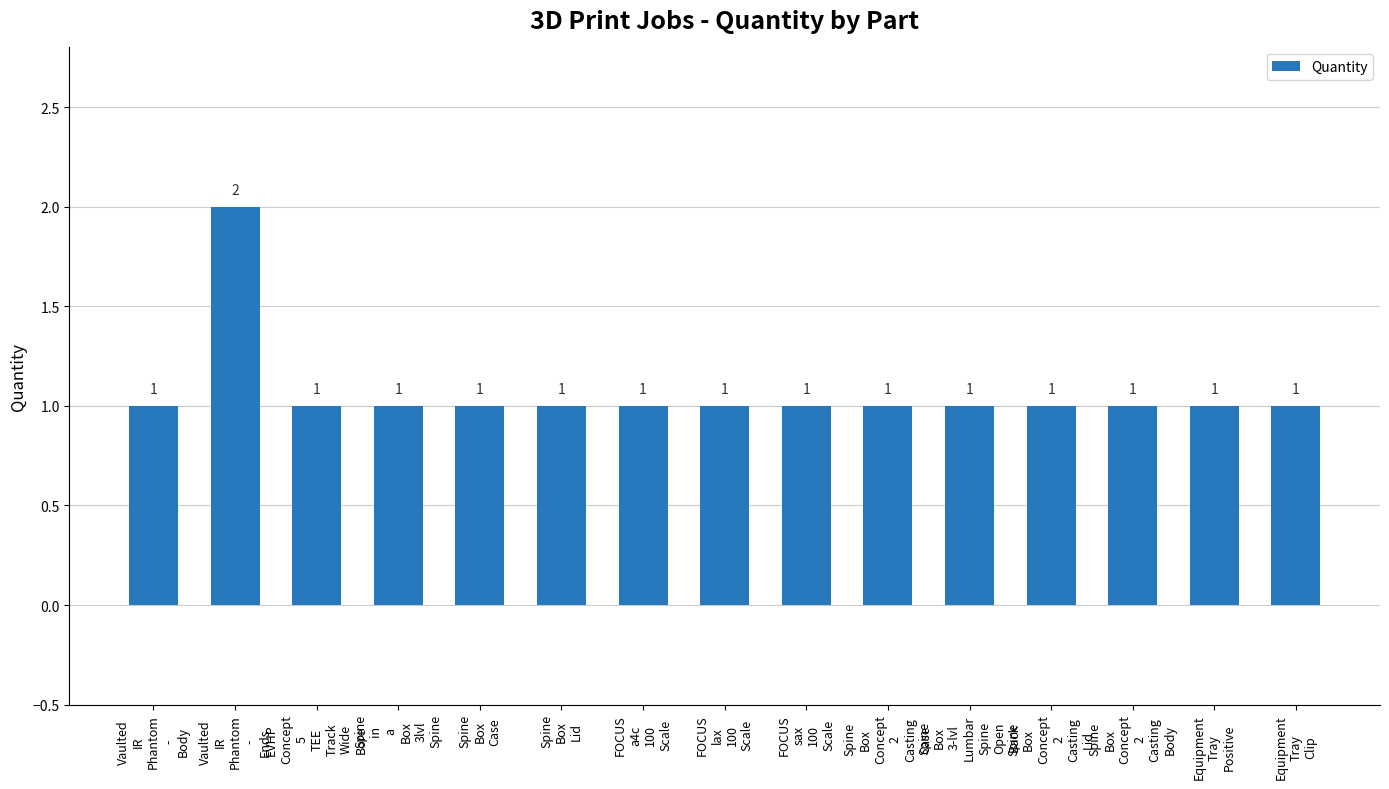

What is the difference between the maximum and minimum values?

1